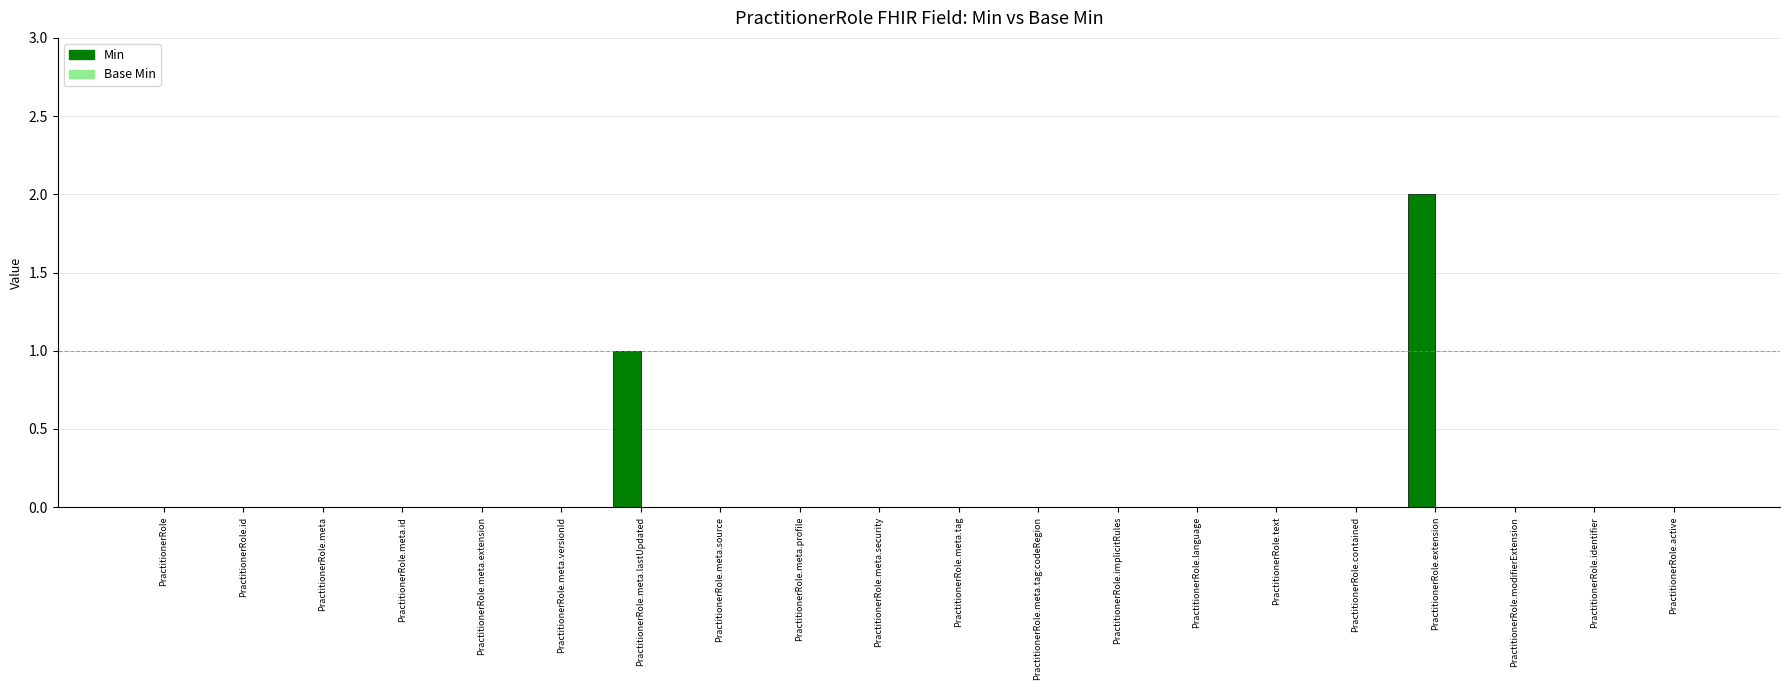

What is the change in value from PractitionerRole.meta.id to PractitionerRole.extension?

+2